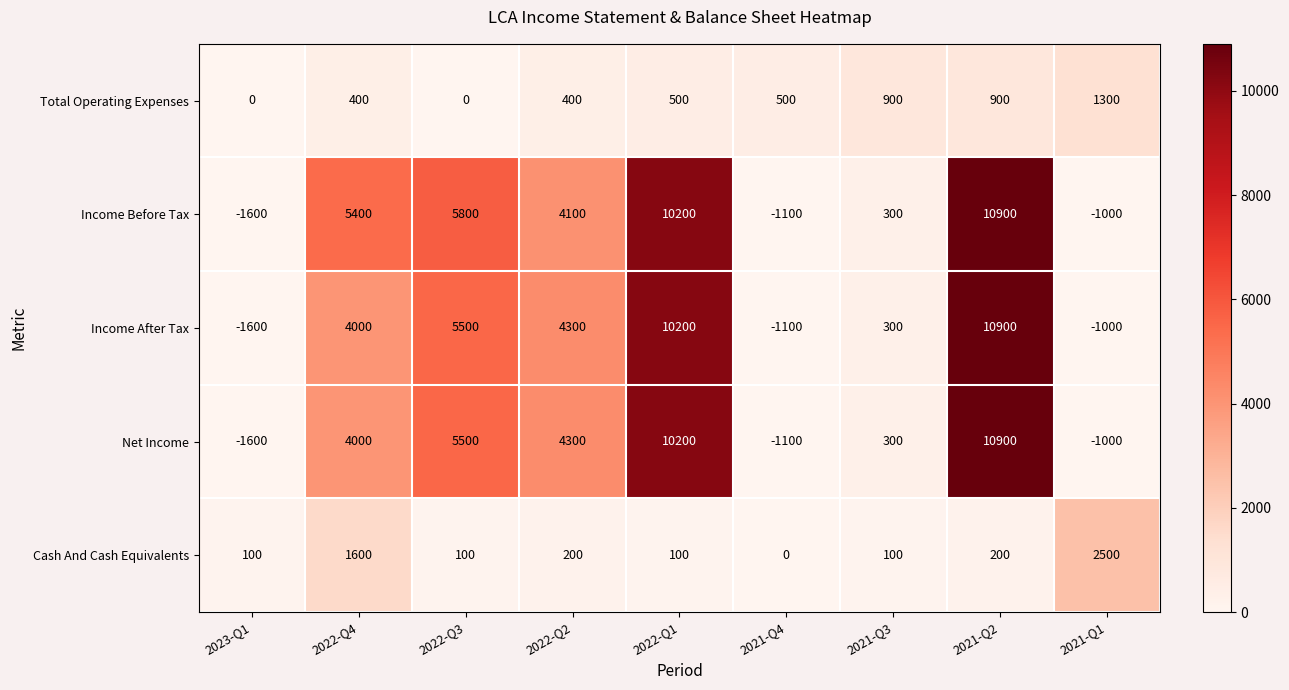

Rank the categories by Income After Tax value from highest to lowest.

2021-Q2, 2022-Q1, 2022-Q3, 2022-Q2, 2022-Q4, 2021-Q3, 2021-Q1, 2021-Q4, 2023-Q1